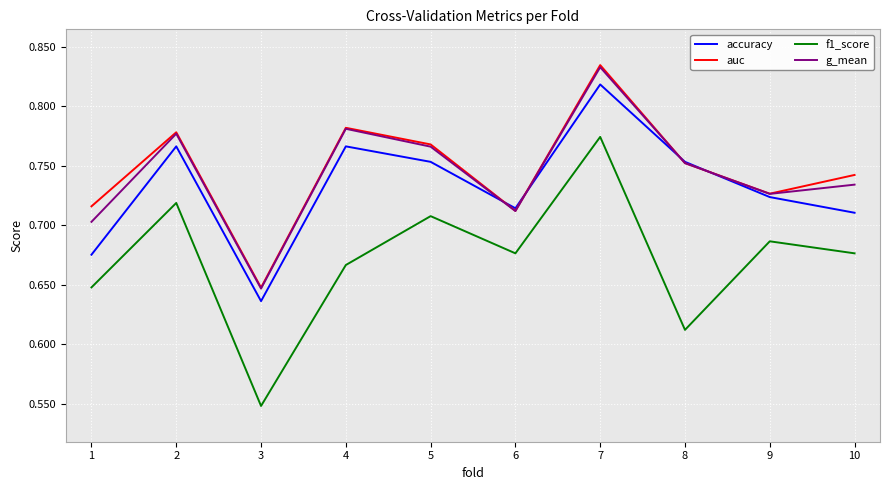

How many lines are shown in the chart?

4